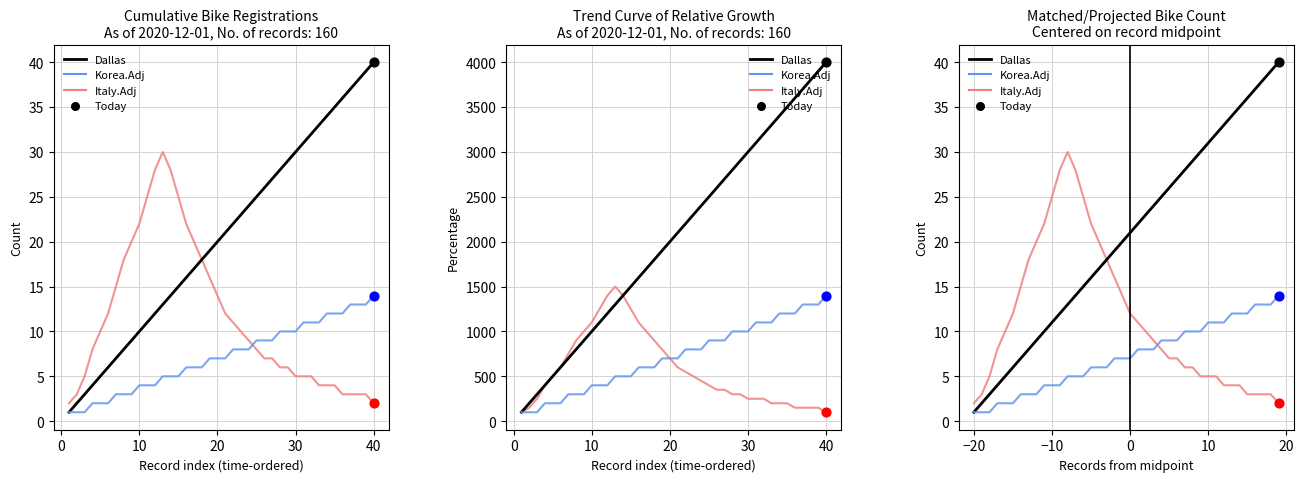

What are all the series names shown in the legend?

Italy.Adj, Dallas, Korea.Adj